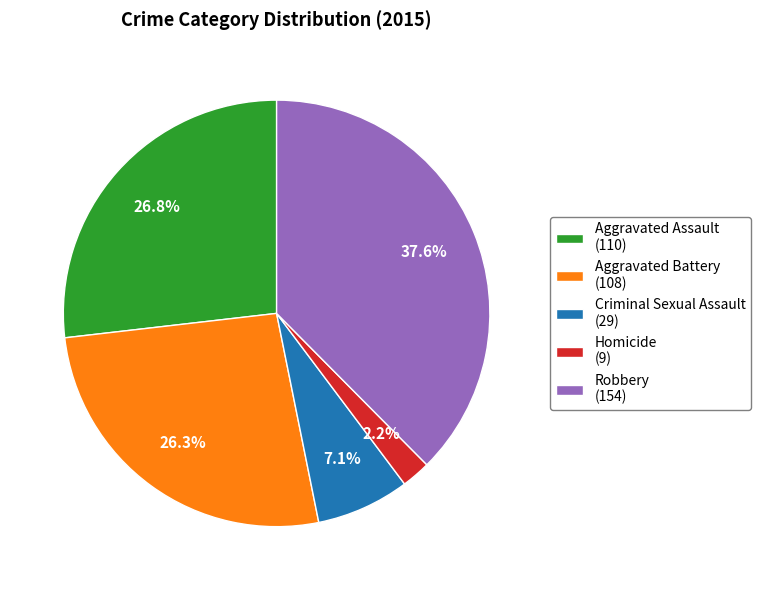

Which category has the smallest portion of the pie?

Homicide